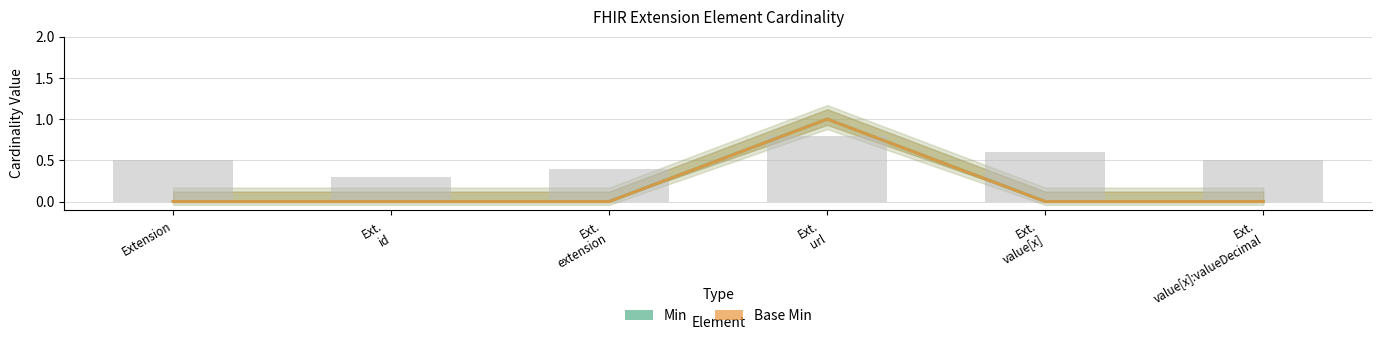

What is the label of the 4th bar from the right?

Ext.
extension